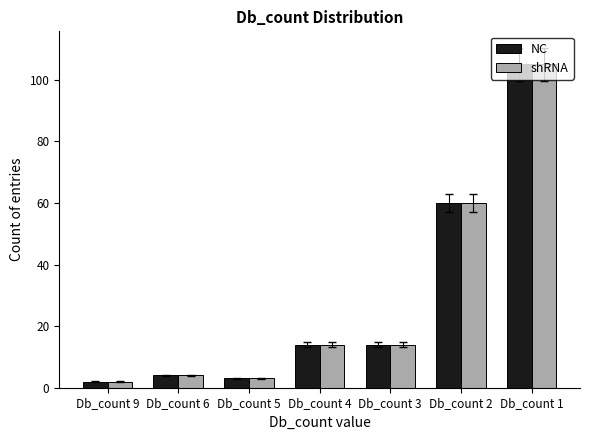

At which category does the chart reach its minimum across all series?

Db_count 9